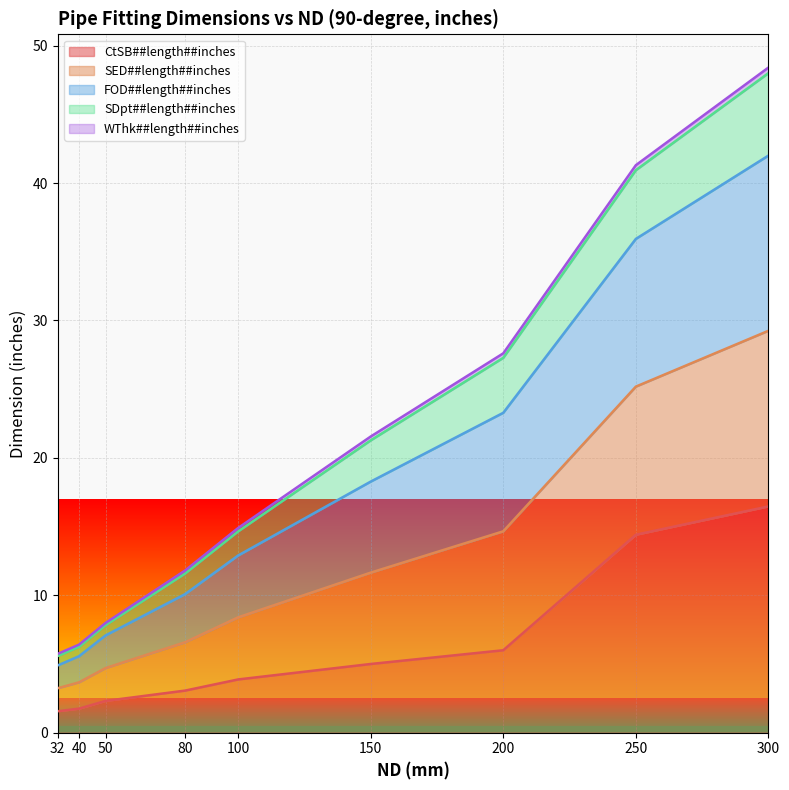

True or false: SED##length##inches has more than 0 points higher than both neighbors.

False